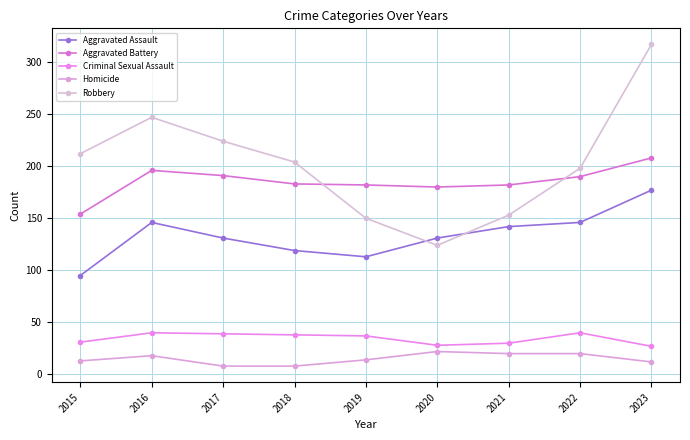

Which has a higher value, 2021 or 2020?

2021